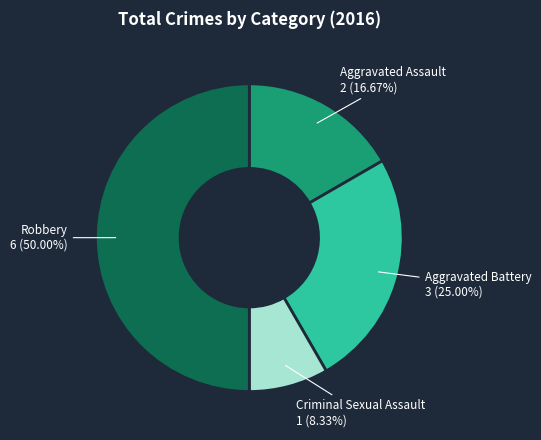

Which category has the smallest portion of the pie?

Criminal Sexual Assault